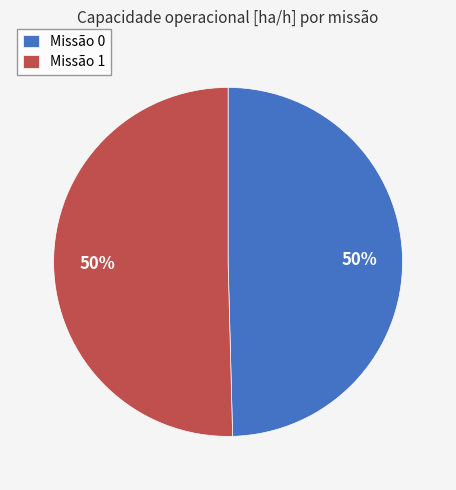

To the nearest percent, what is the average slice percentage?

50%